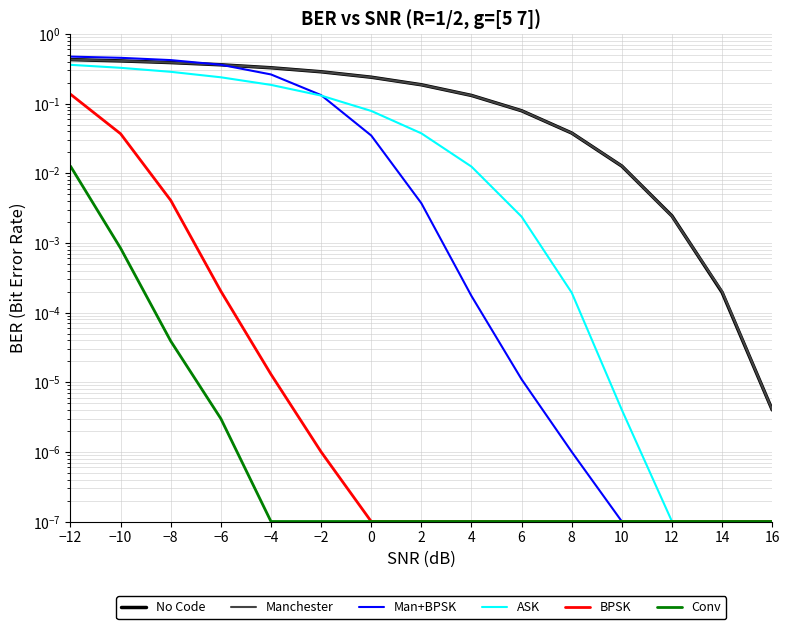

What is the label of the 1st point from the left?

−12